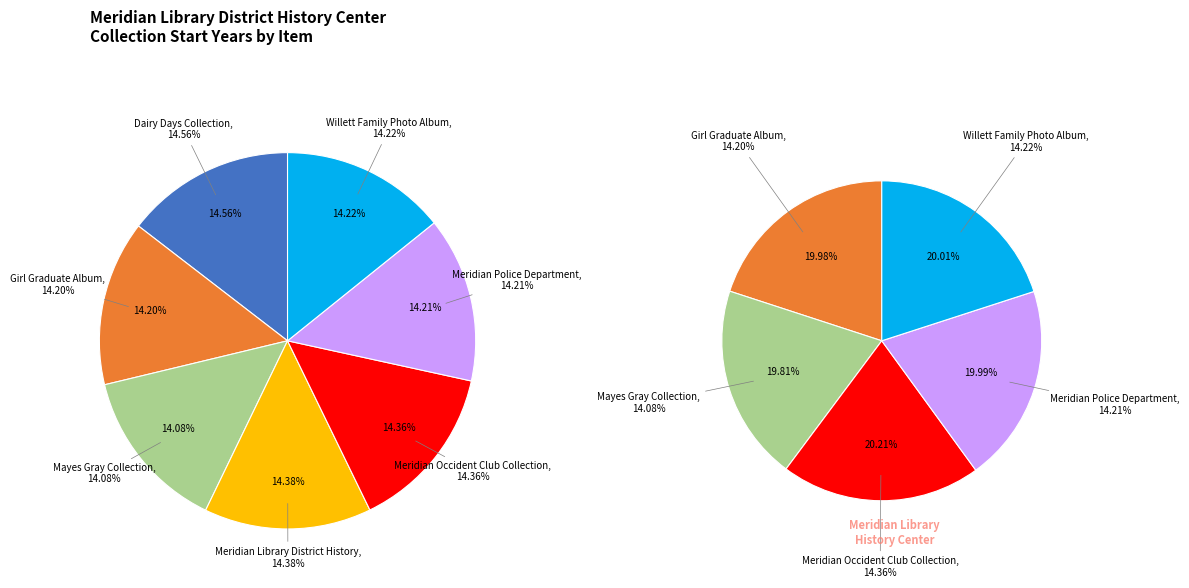

Does Mayes Gray Collection represent more than half of the total?

No